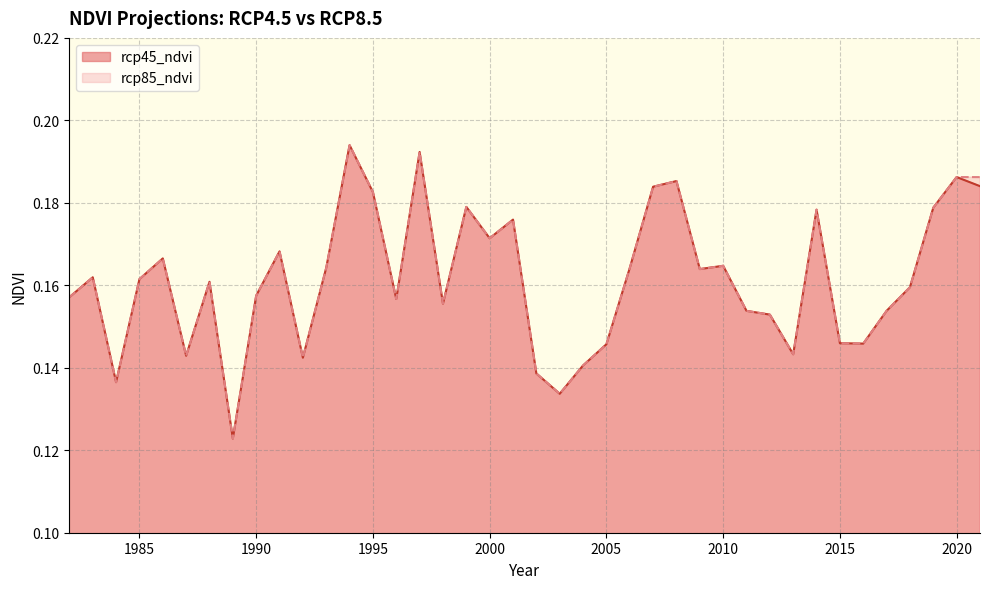

True or false: rcp85_ndvi and rcp45_ndvi intersect in this chart.

False